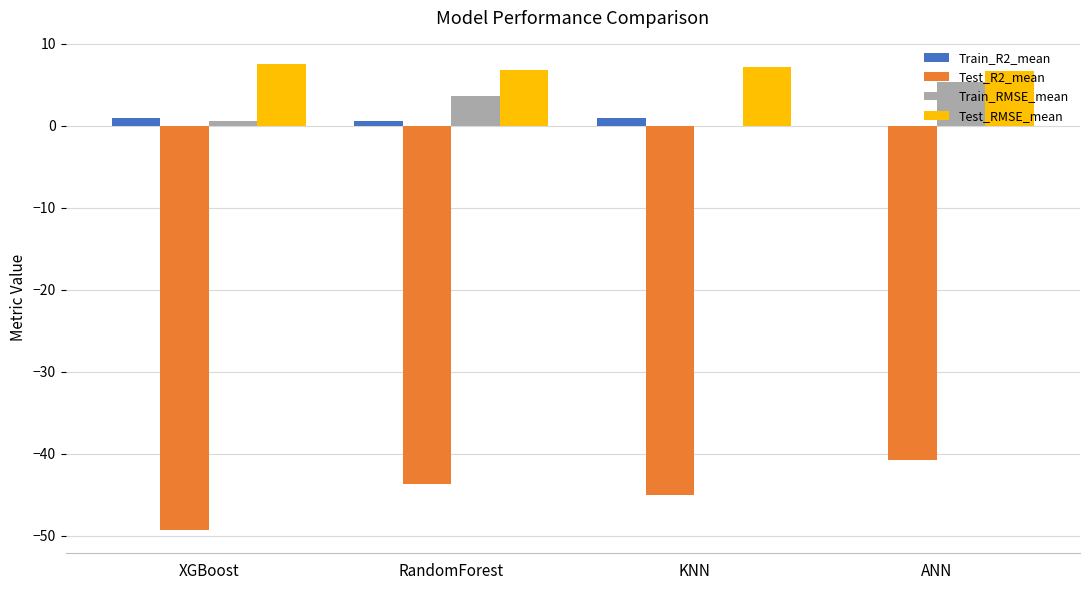

What is the maximum value shown in the chart?

7.5